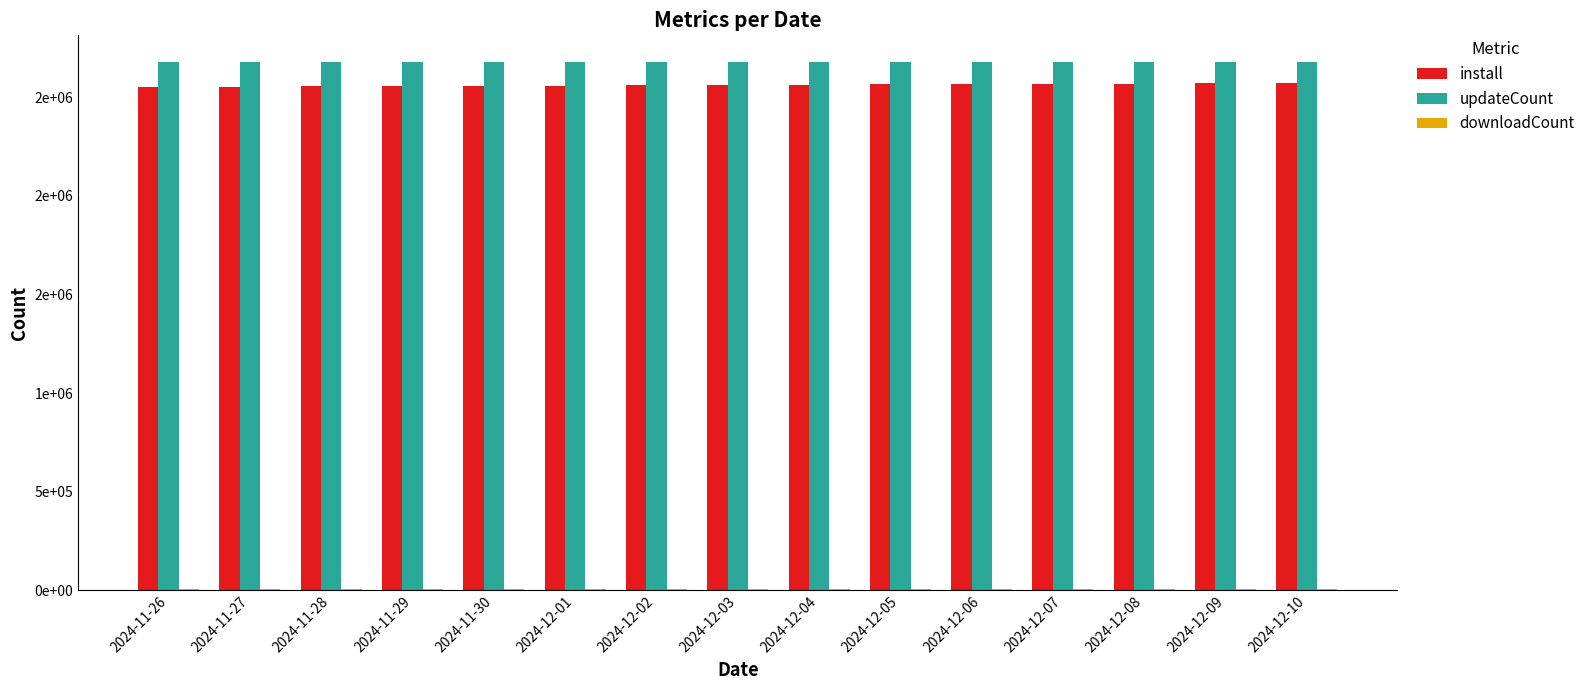

What is the minimum value shown in the chart?

5413